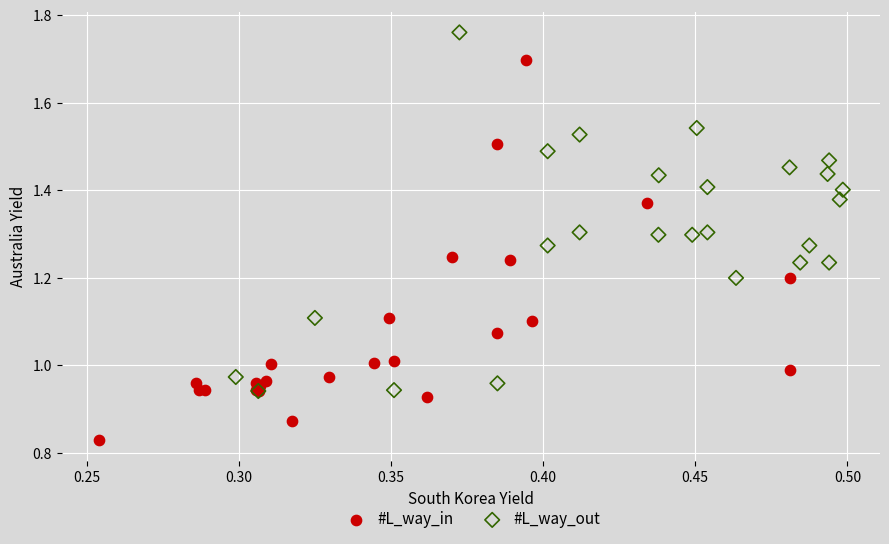

Which series reaches the minimum Y coordinate?

#L_way_in